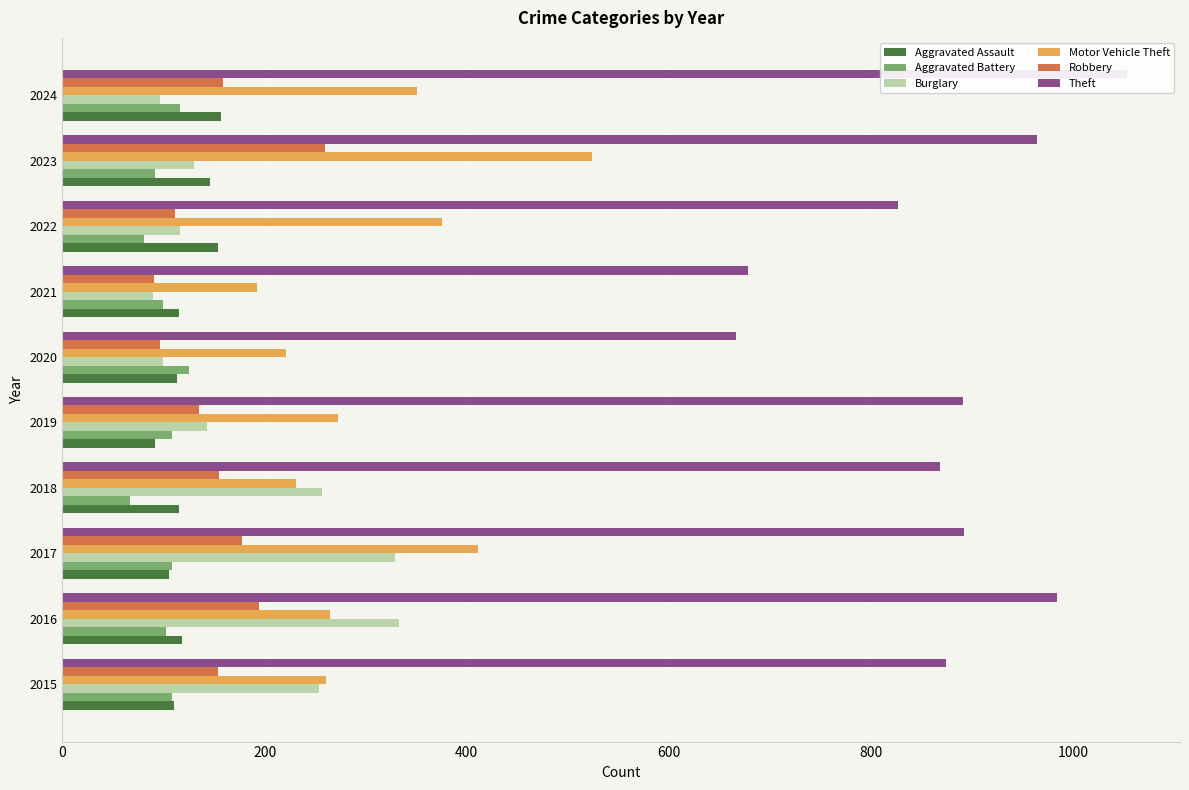

Reading right to left, extract all data points from this chart.

Aggravated Assault: 157	146	154	115	113	92	115	105	118	110
Aggravated Battery: 116	92	81	100	125	108	67	108	102	108
Burglary: 97	130	116	90	100	143	257	329	333	254
Motor Vehicle Theft: 351	524	376	193	221	273	231	411	265	261
Robbery: 159	260	111	91	97	135	155	178	194	154
Theft: 1053	964	827	678	666	891	868	892	984	874